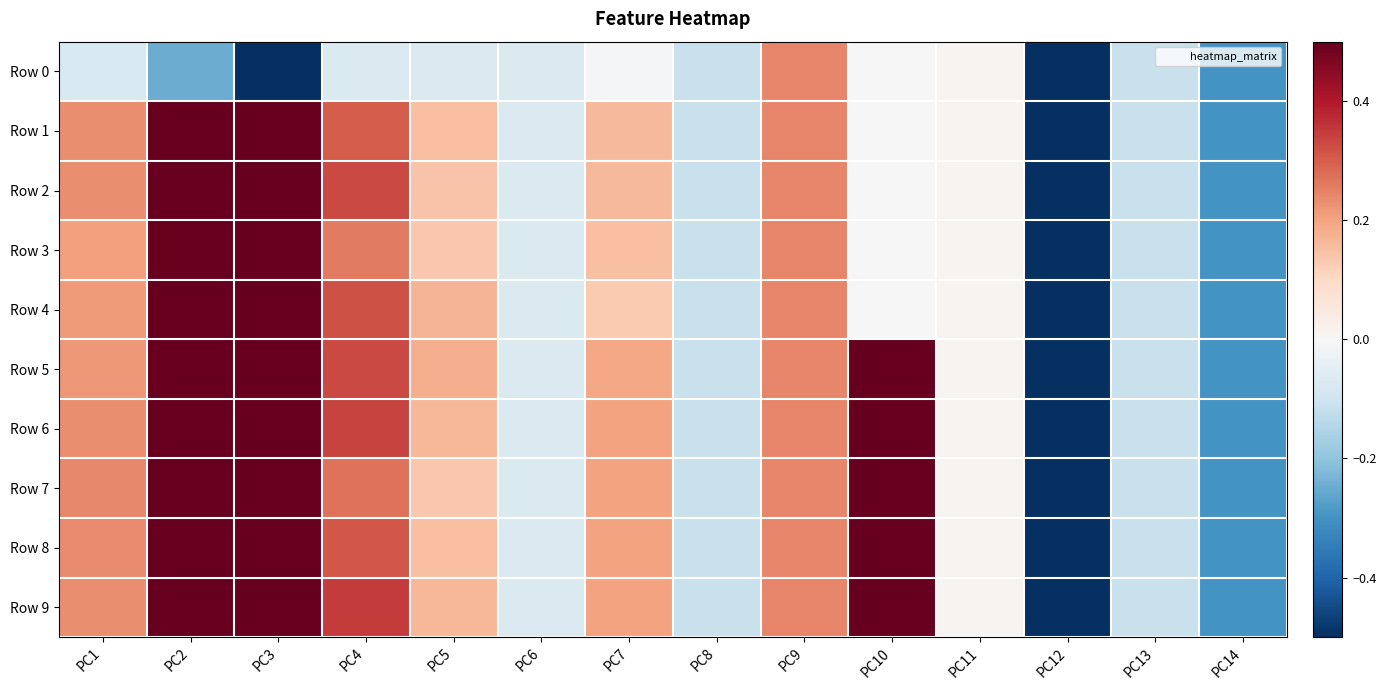

At PC4, list the series in order from largest to smallest.

Row 9, Row 6, Row 2, Row 5, Row 4, Row 8, Row 1, Row 7, Row 3, Row 0